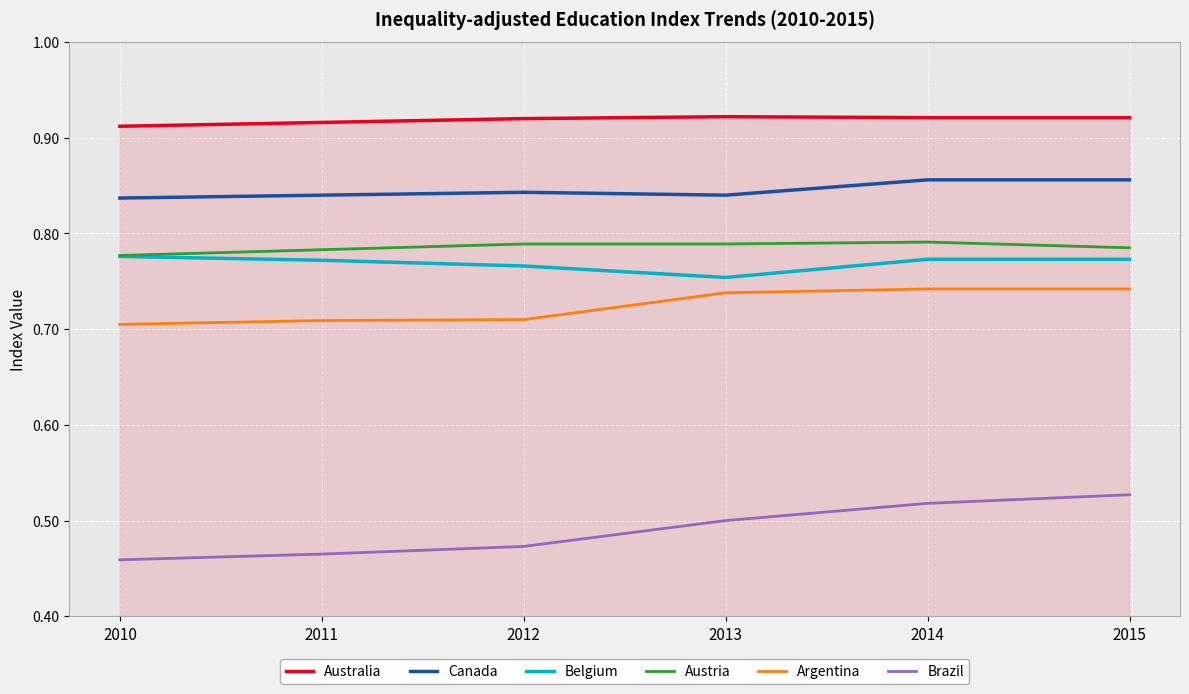

Is it true that Belgium equals 1.1 at 2013?

False